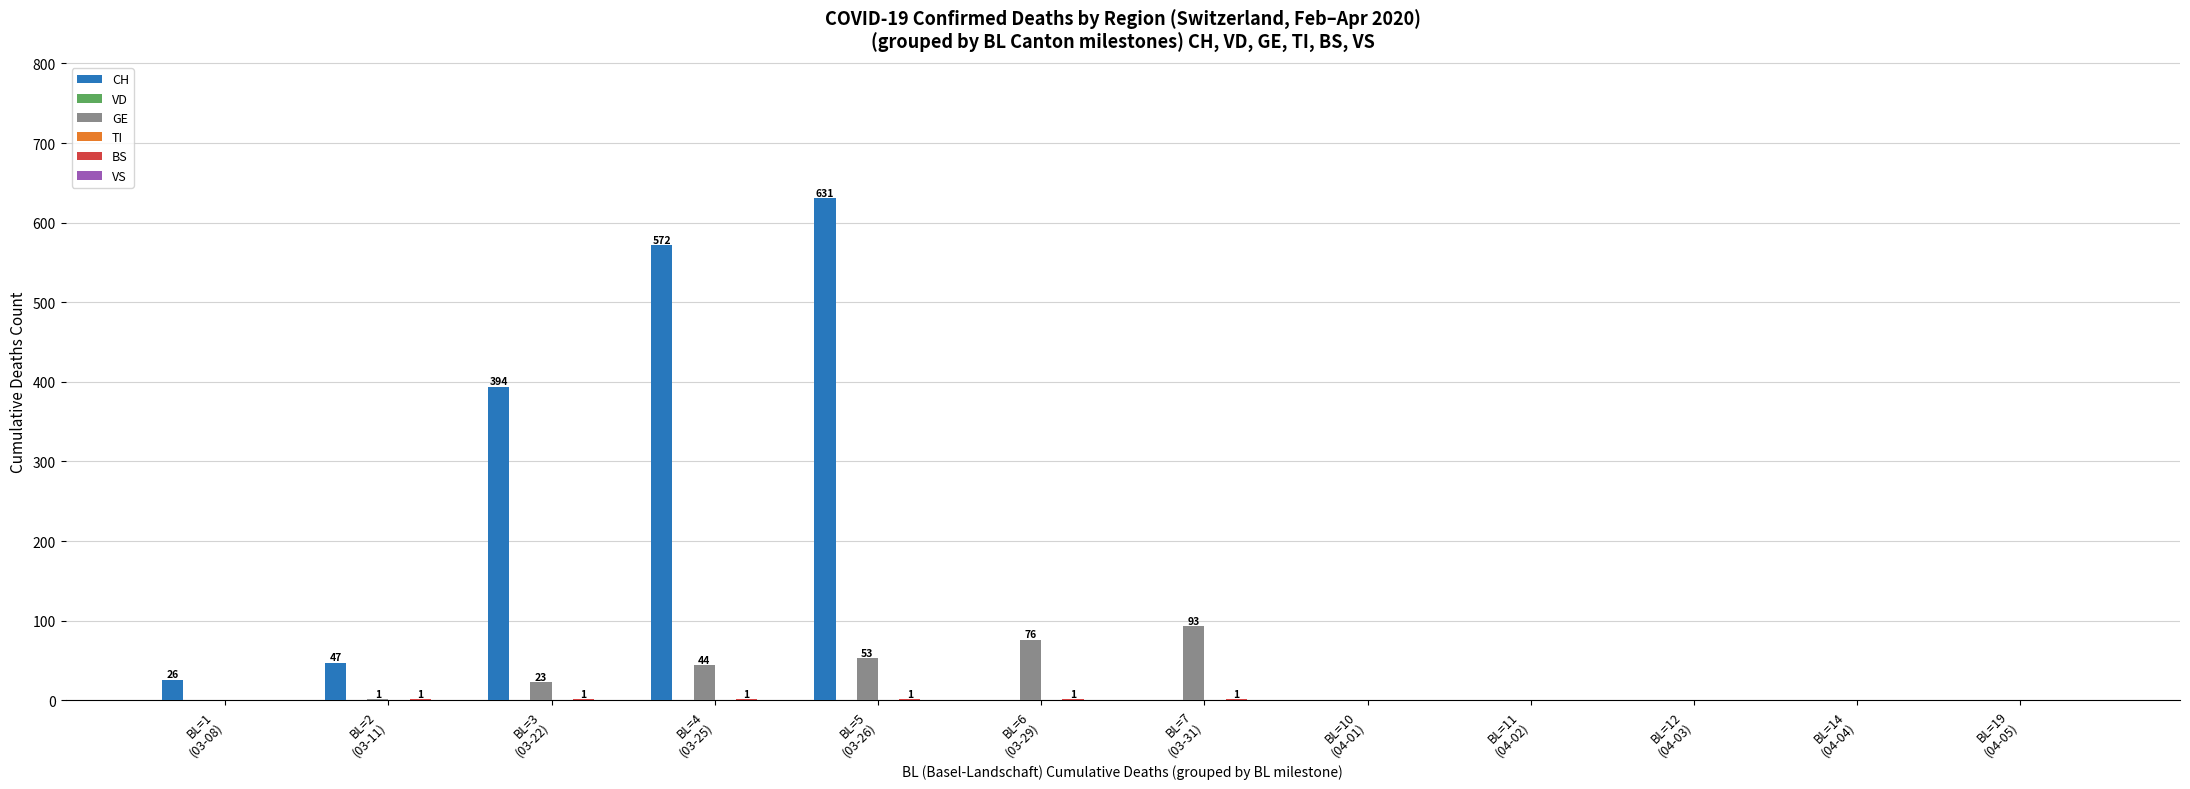

Which series has the largest range (max minus min)?

CH